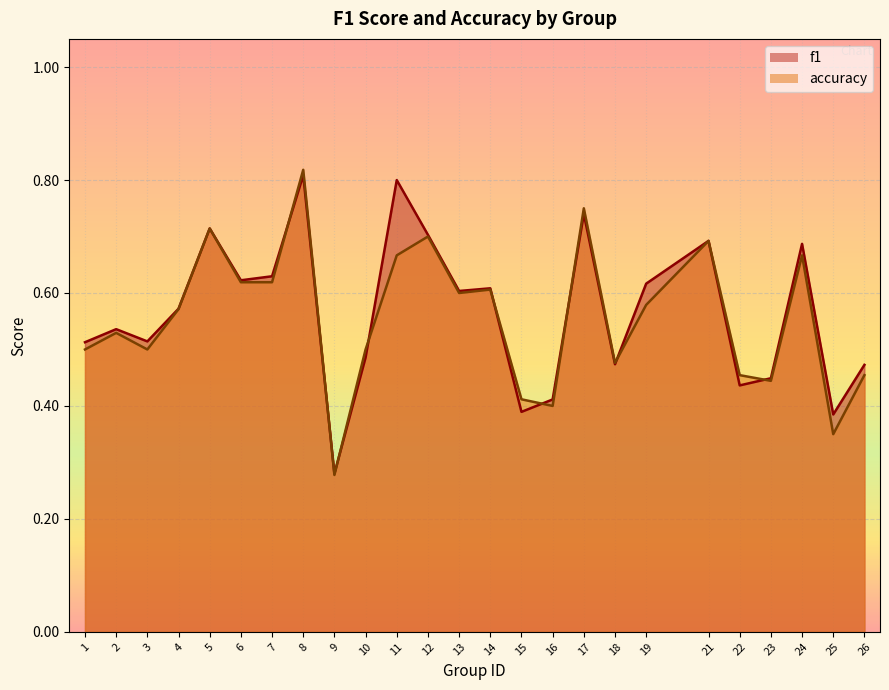

How many times do f1 and accuracy cross each other?

9